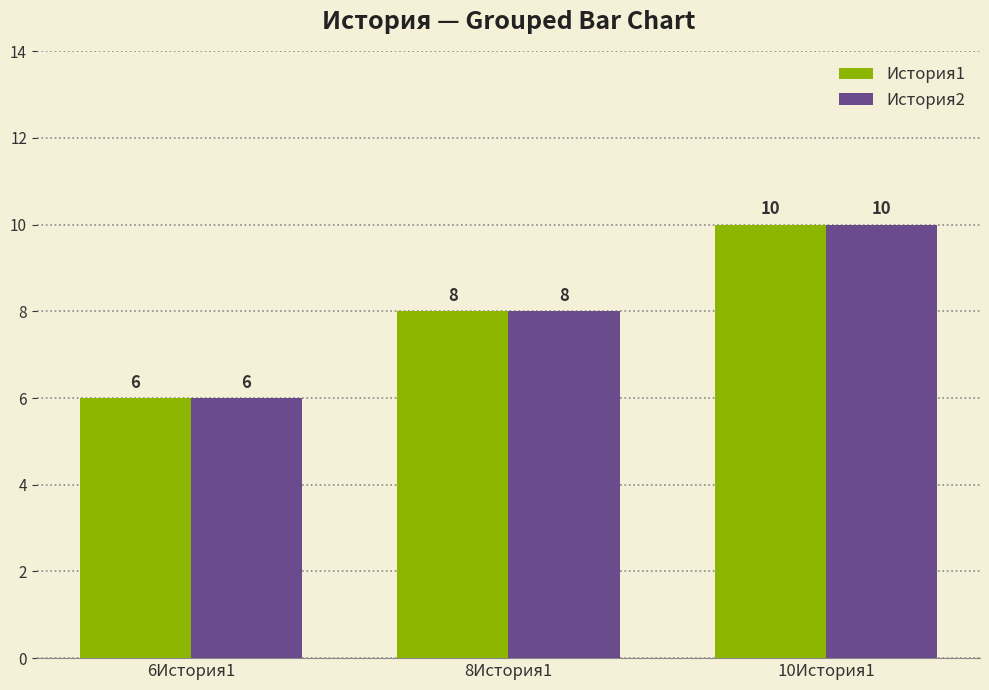

How many bars are there in total?

6